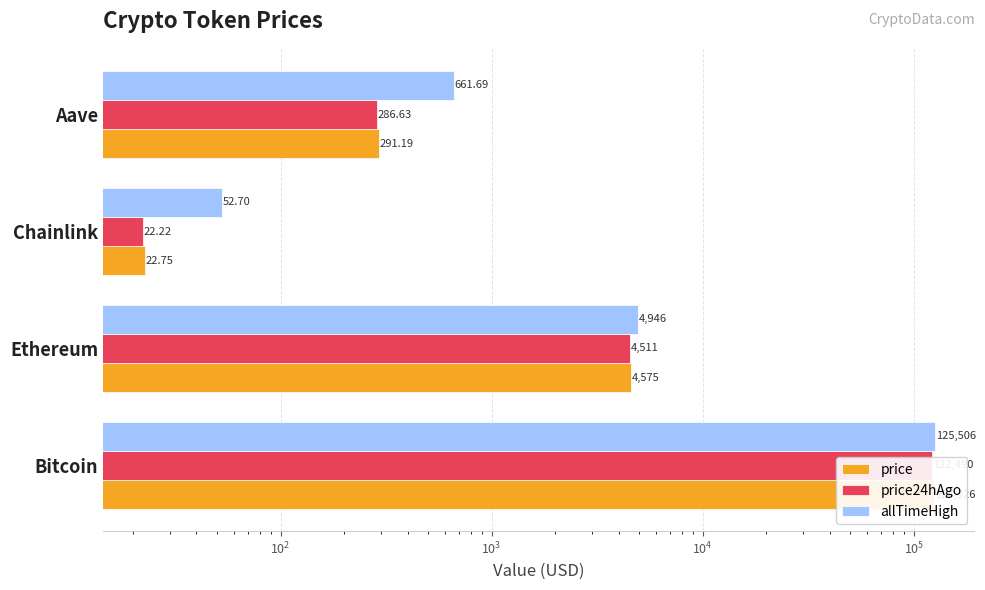

Are the bars horizontal?

Yes